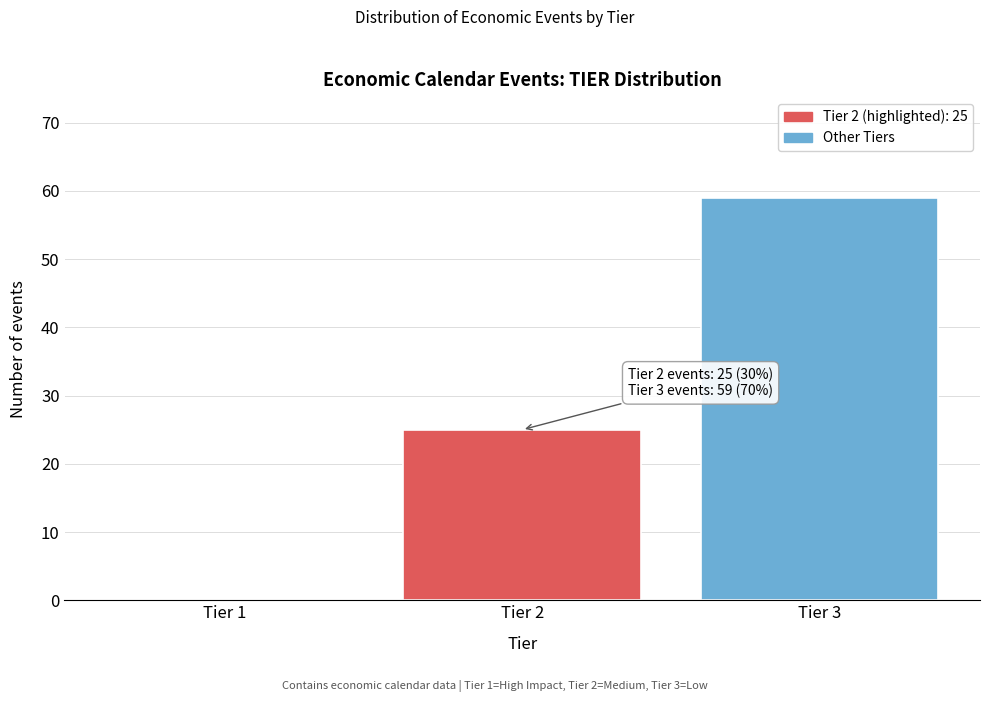

Reading left to right, what are all the values shown in this chart?

Tier 1=0	Tier 2=25	Tier 3=59